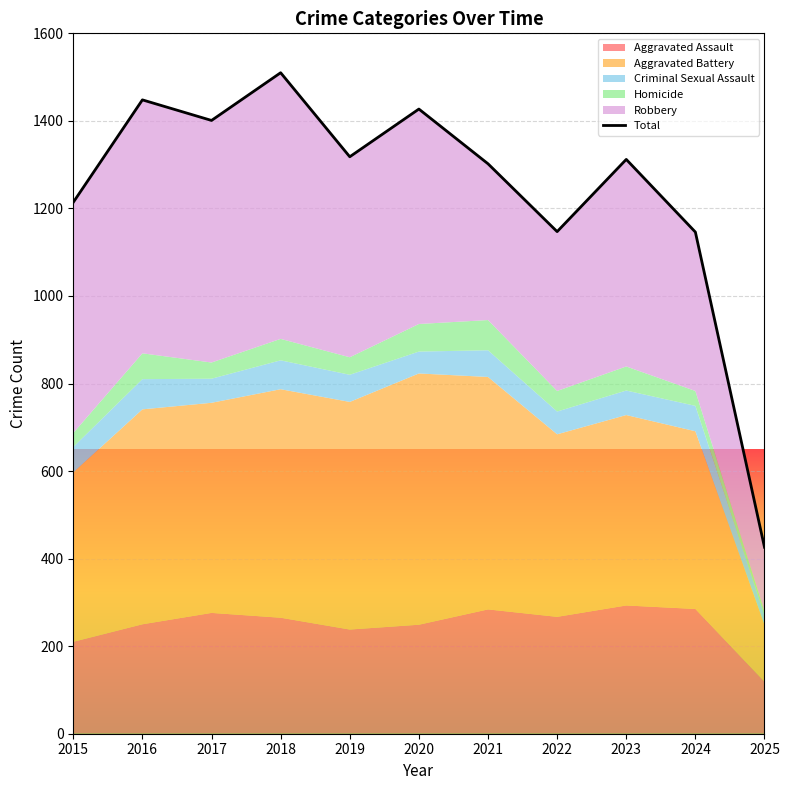

The value at 2025 is 426. True or false?

True